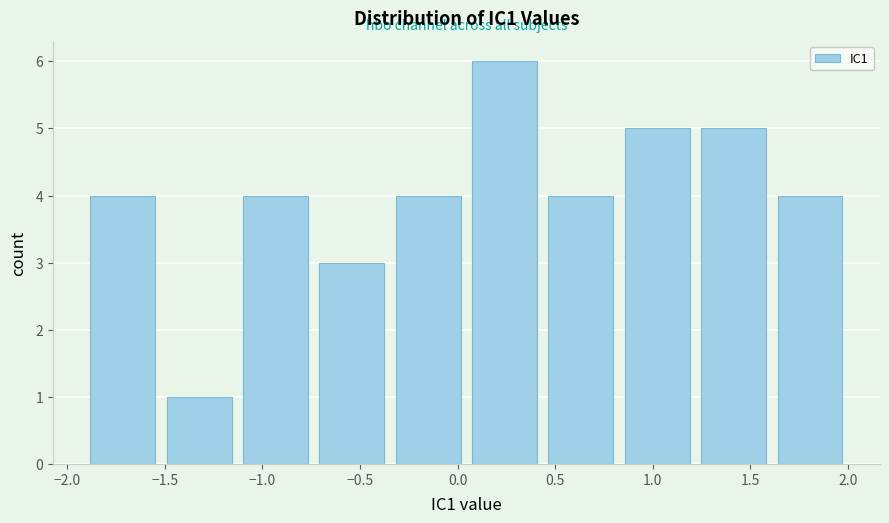

Reading left to right, list every bar in this chart as the range it spans on the x-axis followed by its height. Neither the bar edges nor the heights are printed on the chart, so give them approximately, as read against the axes.

-1.90 to -1.50: 4
-1.50 to -1.10: 1
-1.10 to -0.70: 4
-0.70 to -0.30: 3
-0.30 to 0.05: 4
0.05 to 0.45: 6
0.45 to 0.85: 4
0.85 to 1.25: 5
1.25 to 1.65: 5
1.65 to 2.05: 4